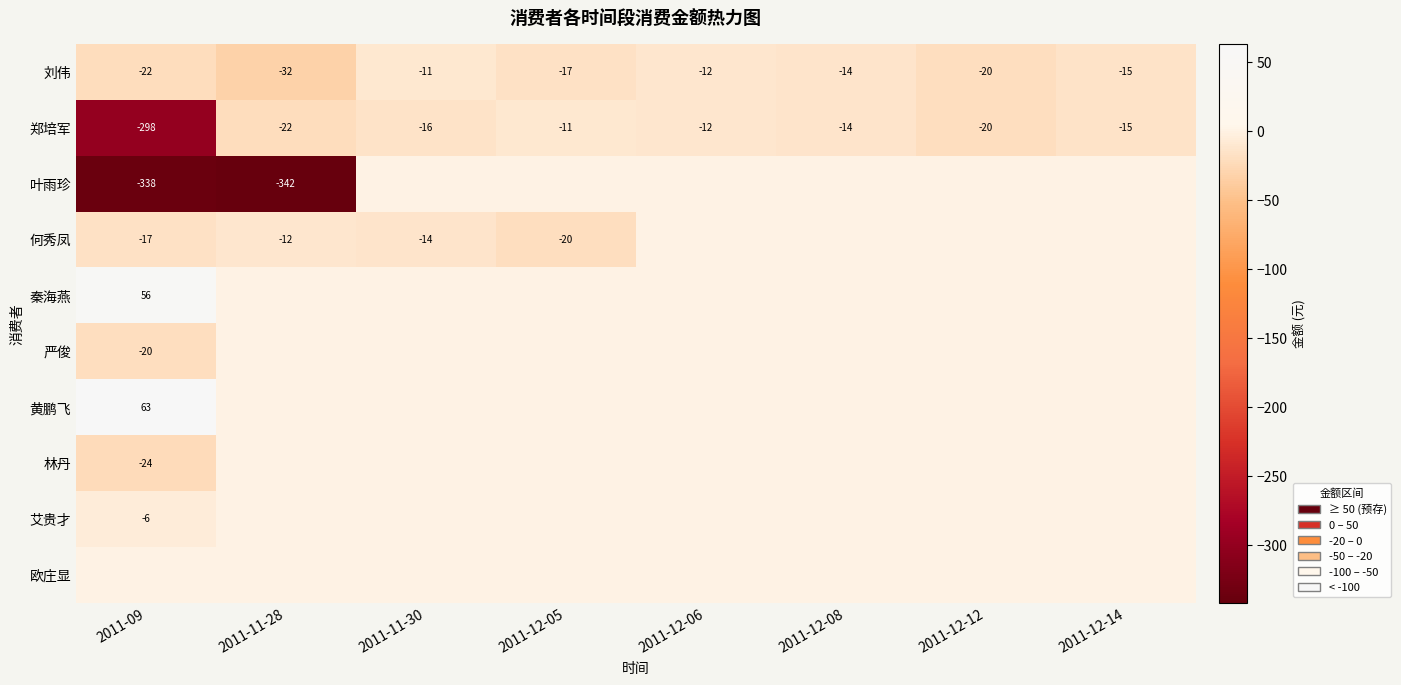

Is it true that 郑培军 equals -5 at 2011-11-30?

False